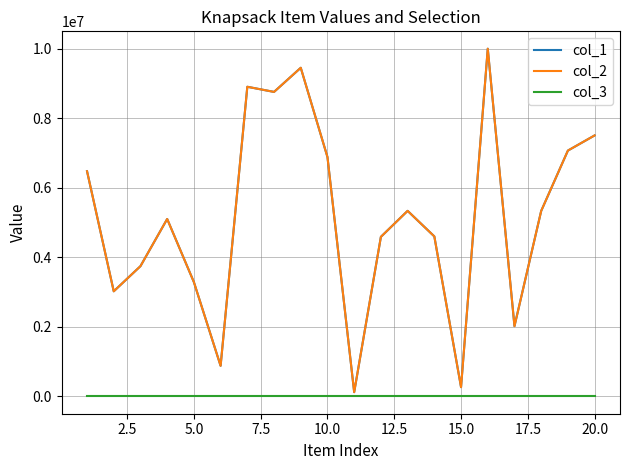

In col_2, how many points are higher than both neighbors (excluding endpoints)?

5